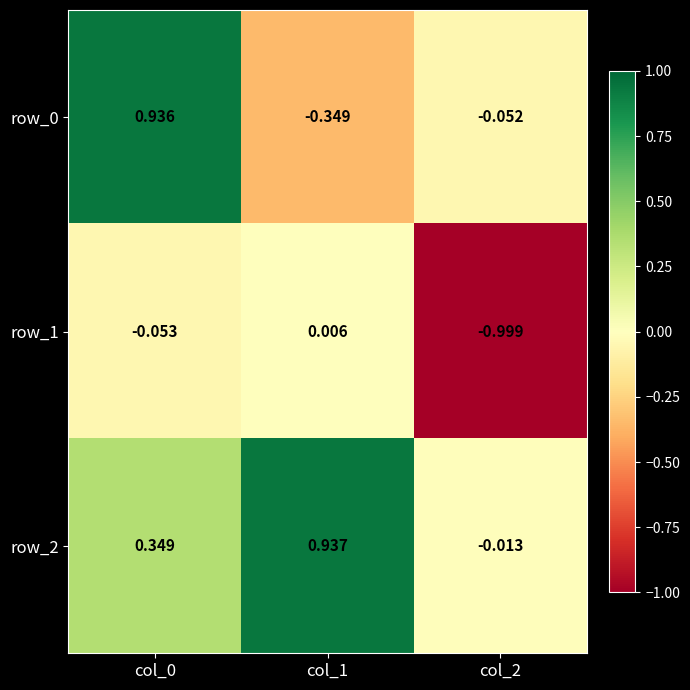

Is the value of row_2 at col_2 greater than the value of row_0 at col_0?

No